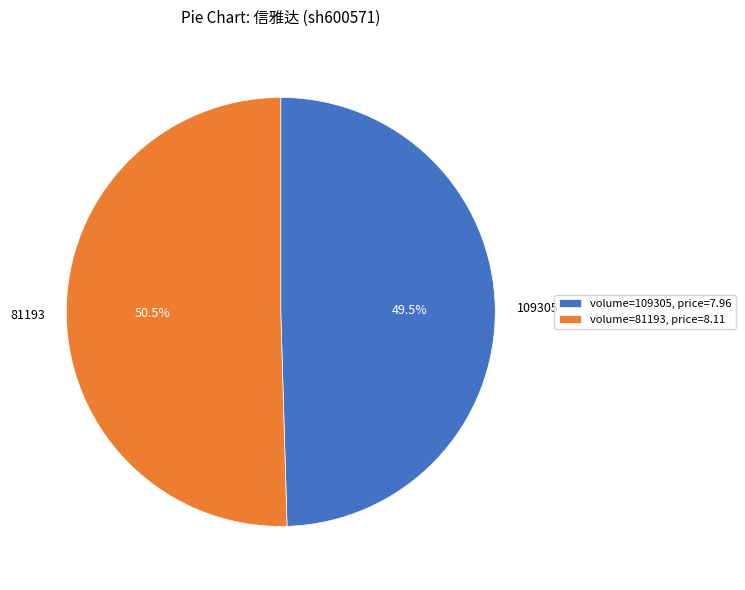

What percentage is NOT represented by 81193?

49.5%